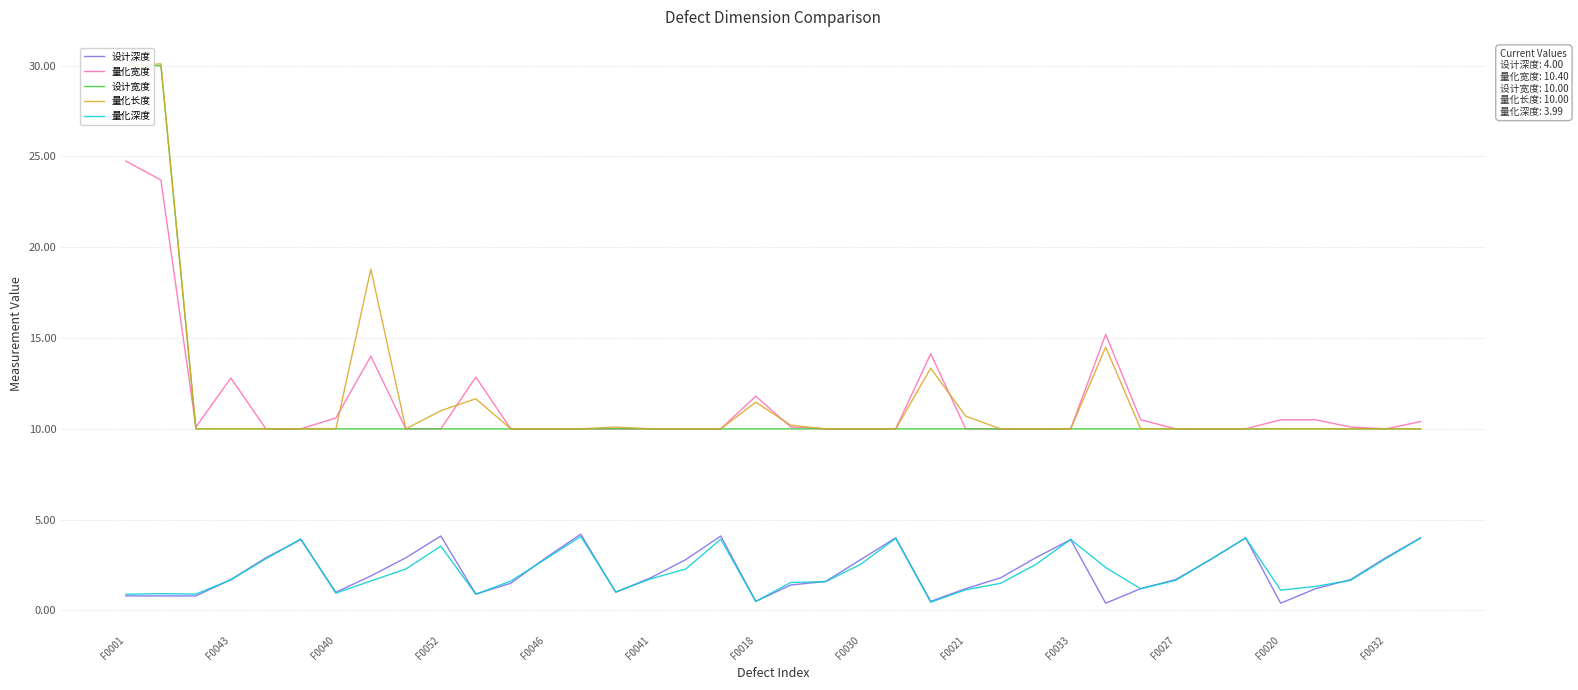

What is the lowest value of the 量化长度 series?

10.0